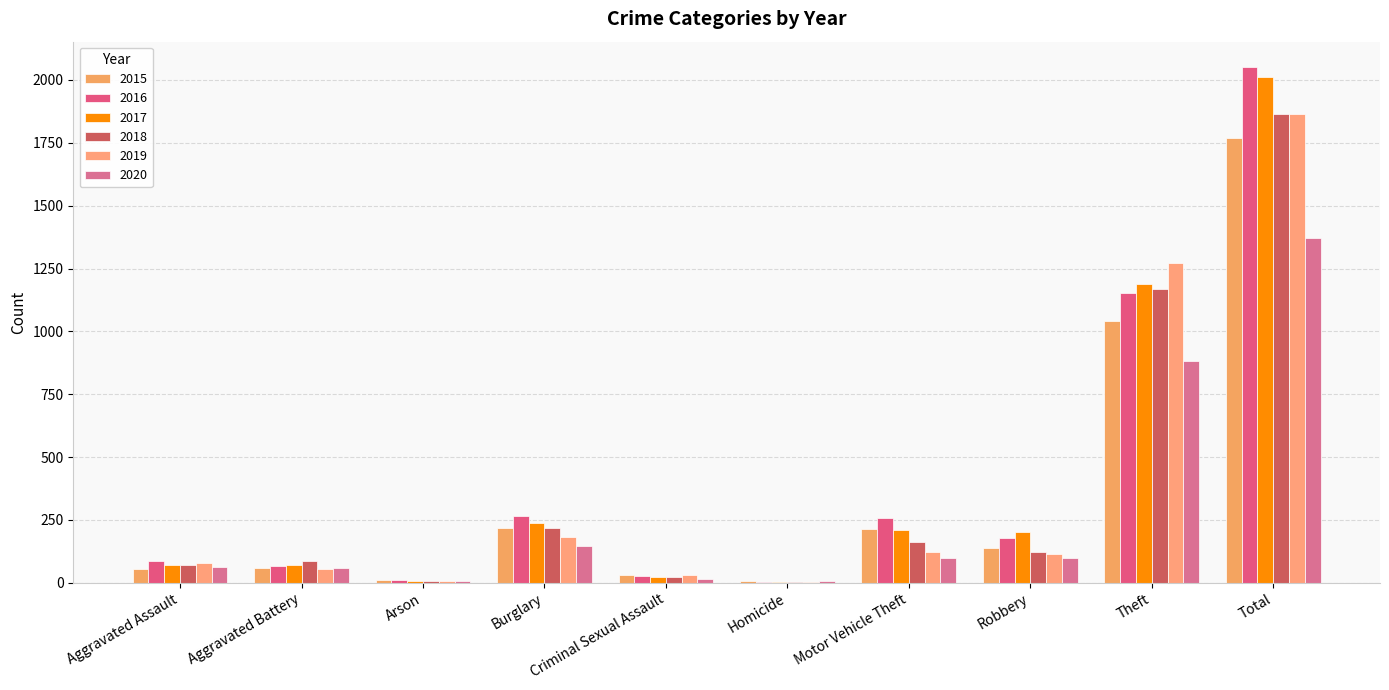

How many categories are shown in the chart?

10